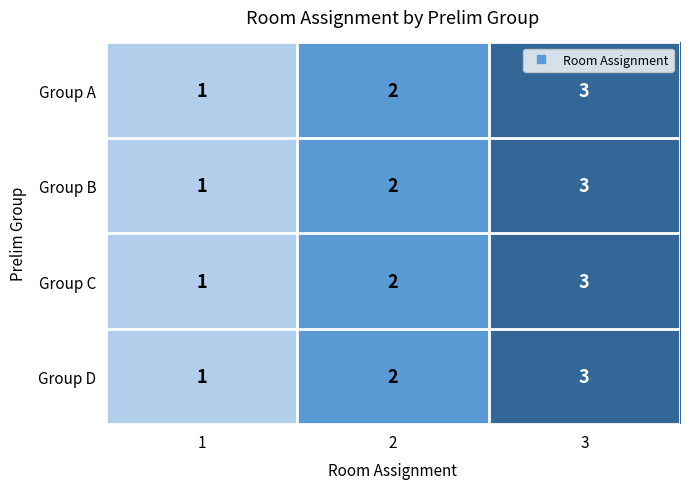

At which category is the sum across all series the highest?

3